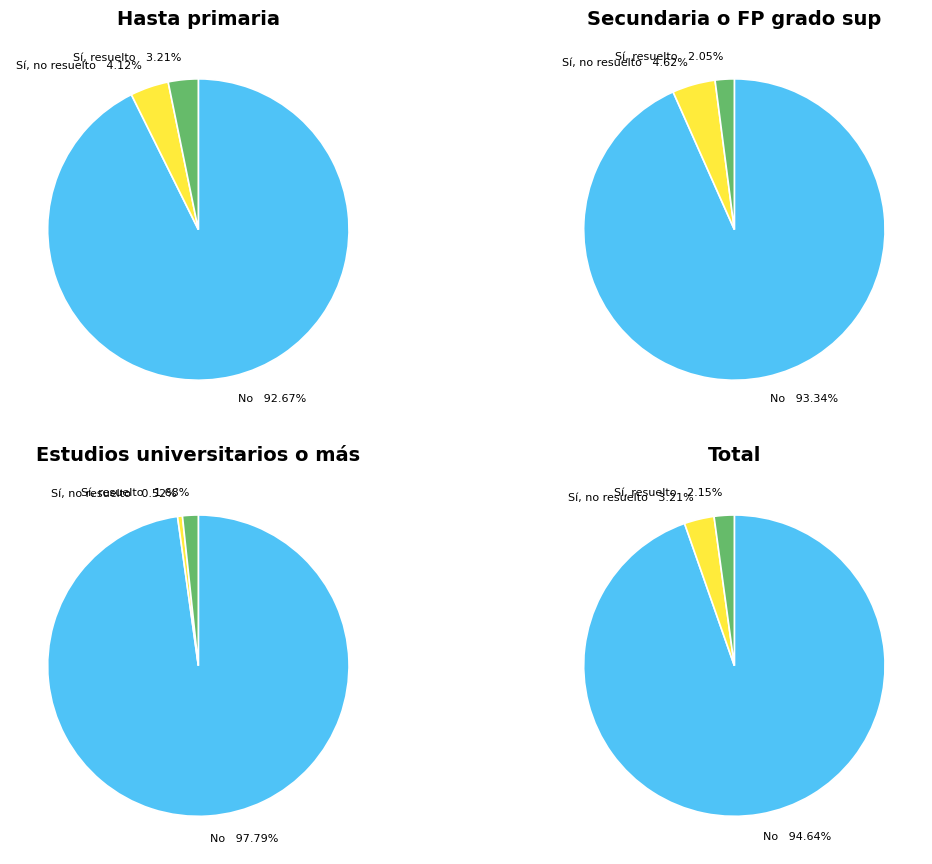

The Total slice represents 56% of the pie. True or false?

False